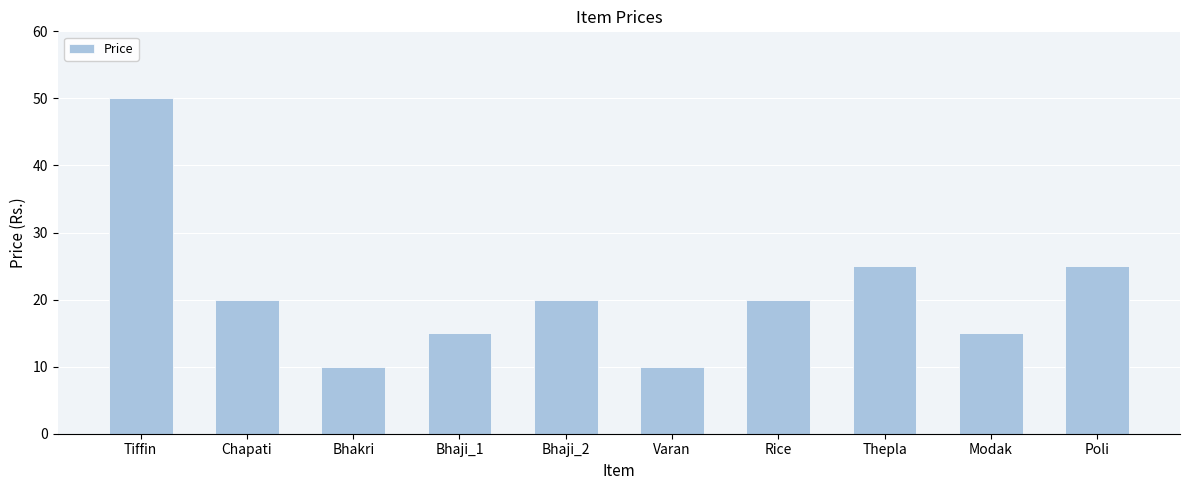

What is the sum of all values?

210